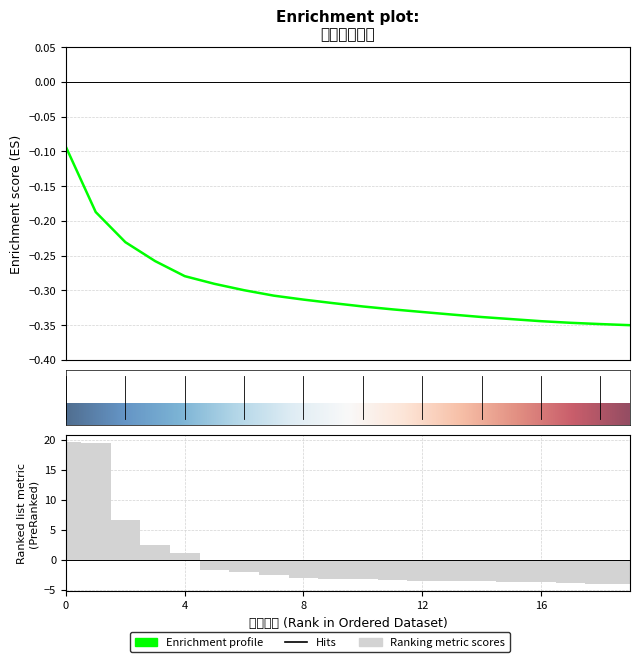

What is the value of the 16th bar from the left?

-3.7